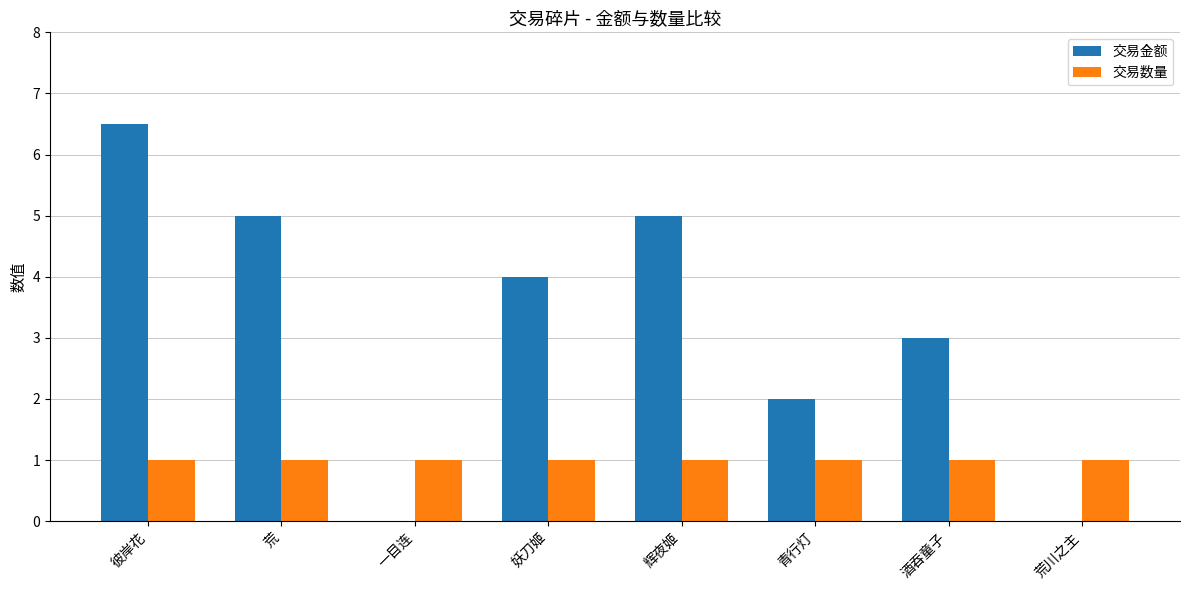

What is the average value of the 交易数量 series?

1.0